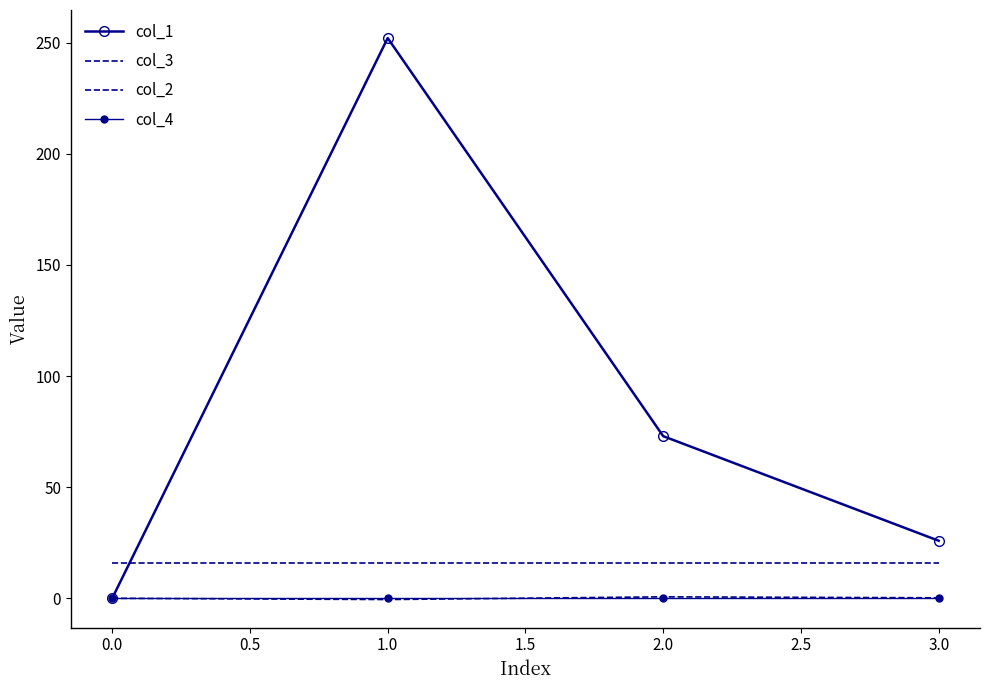

Is it true that col_2 equals -0.2 at 1.0?

False